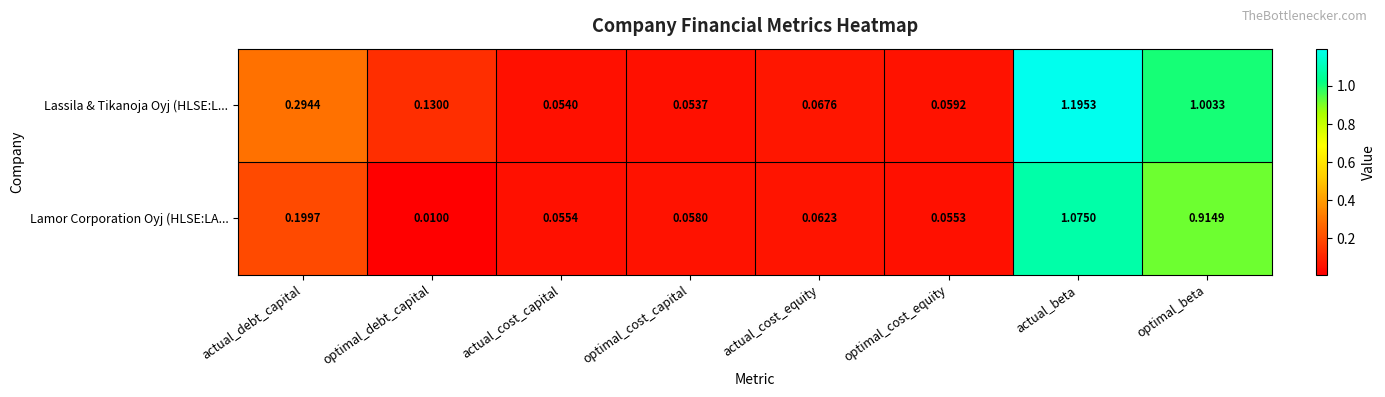

Which series has the widest spread of values?

Lassila & Tikanoja Oyj (HLSE:L...